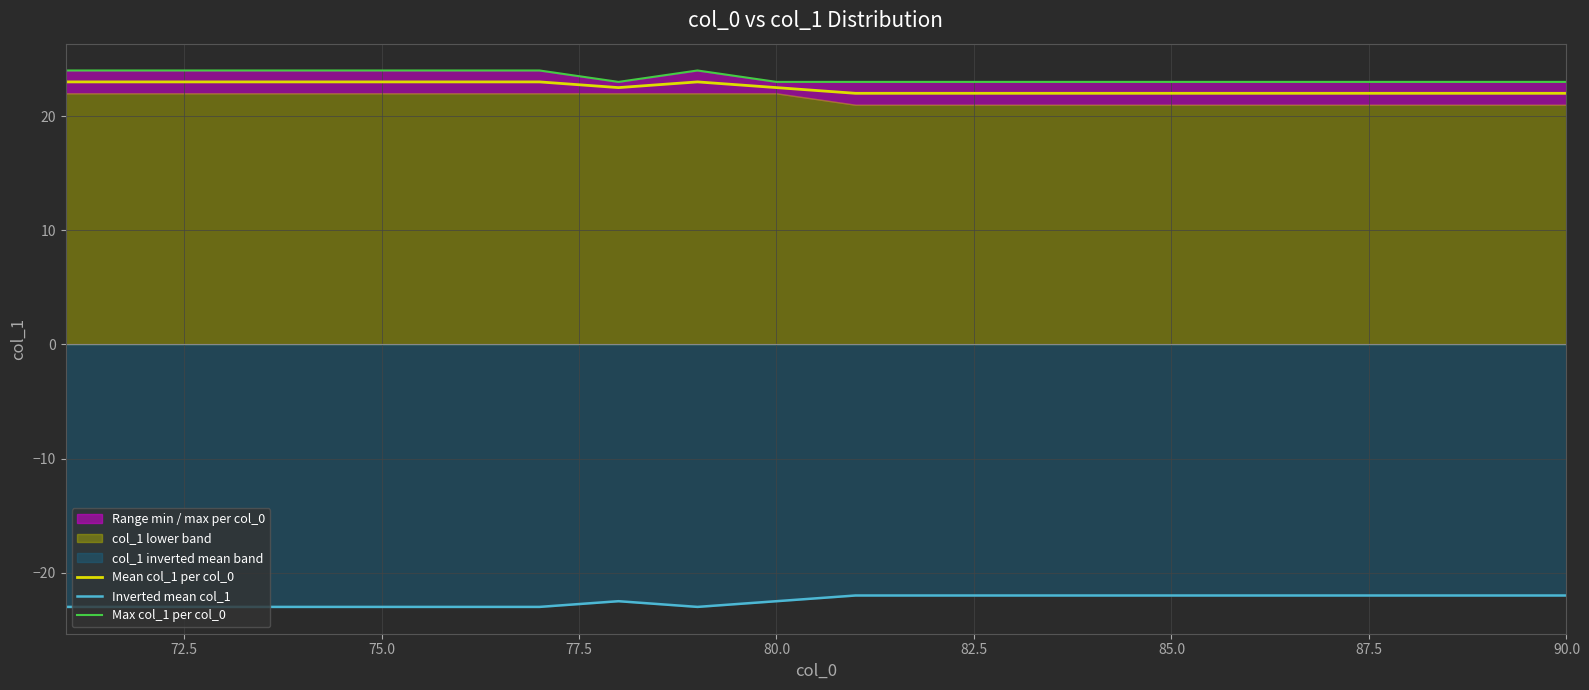

How many lines are shown in the chart?

3